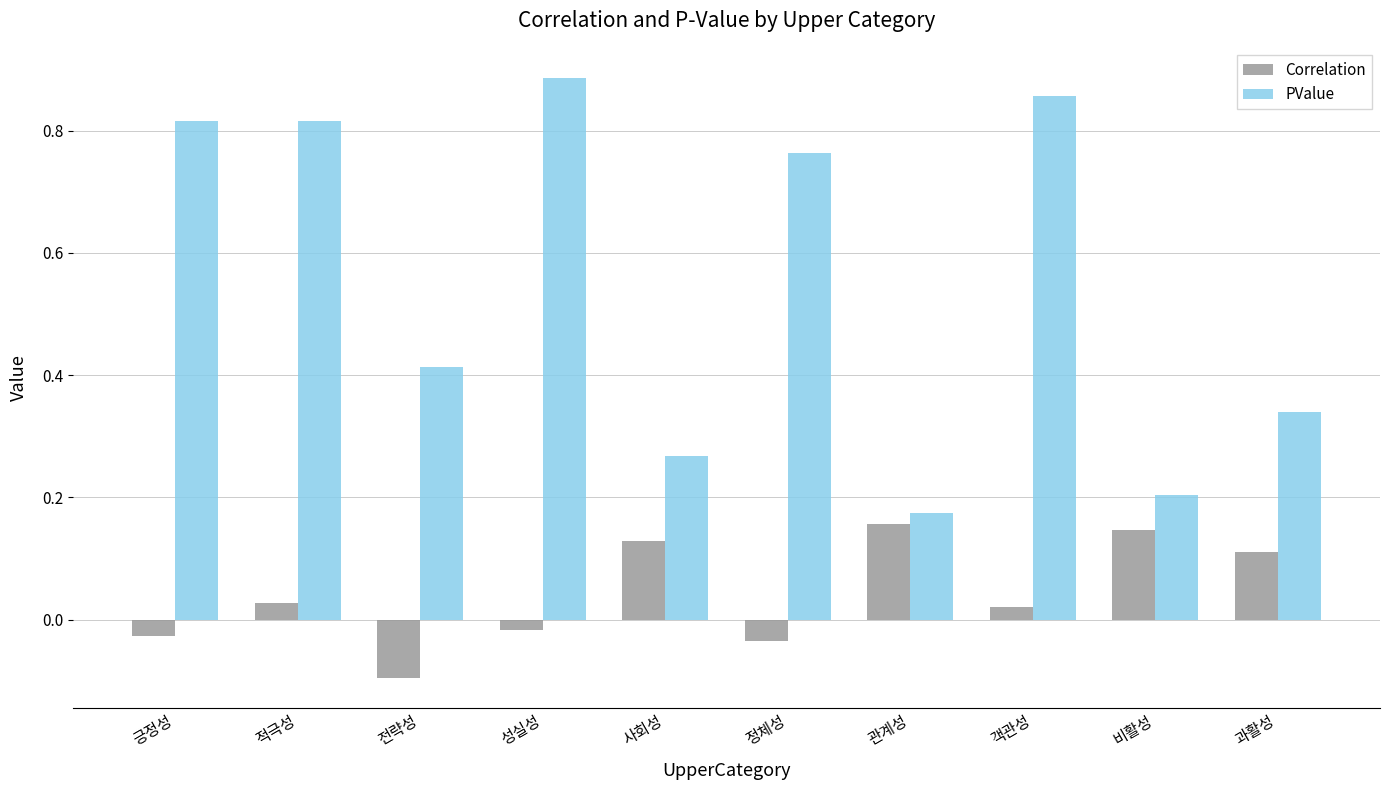

Rank the series at 사회성 from lowest to highest value.

Correlation, PValue